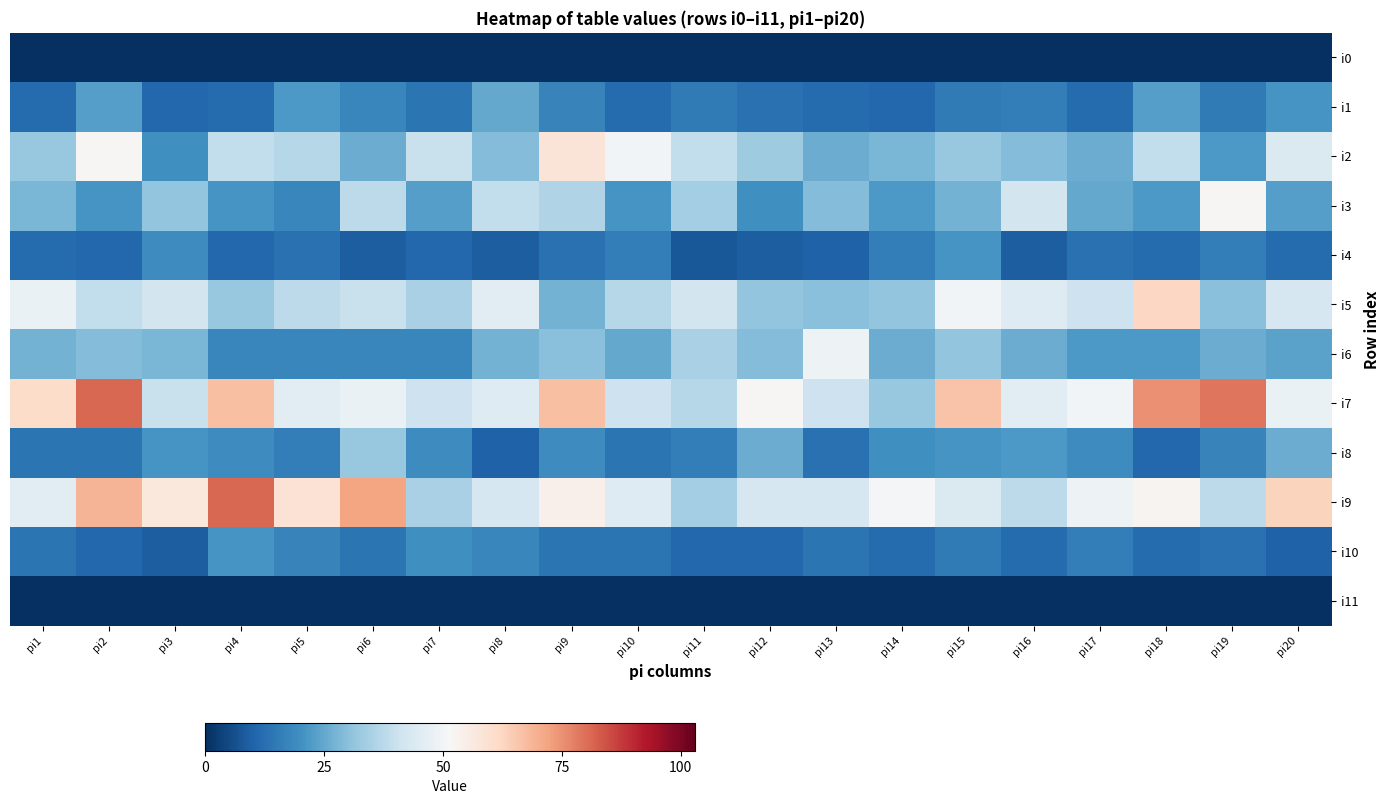

At which category is the sum across all series the highest?

pi2